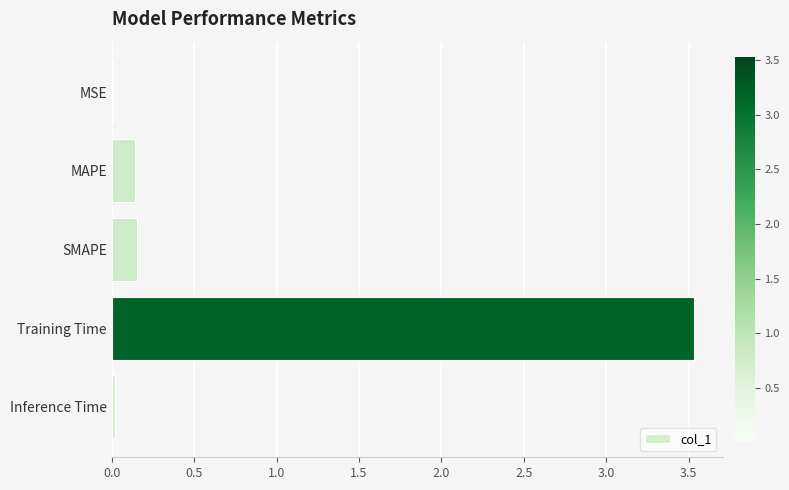

What is the change in value from MAPE to Training Time?

+3.4